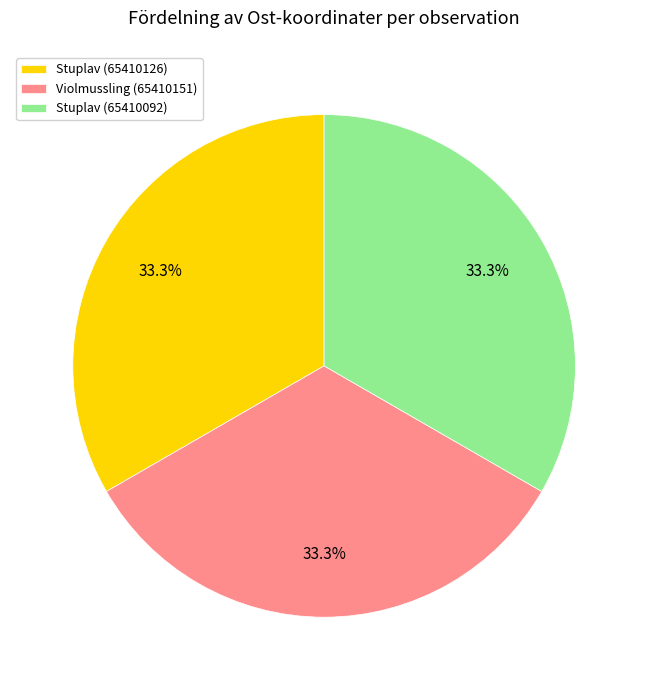

To the nearest percent, what portion does Violmussling (65410151) represent?

33%